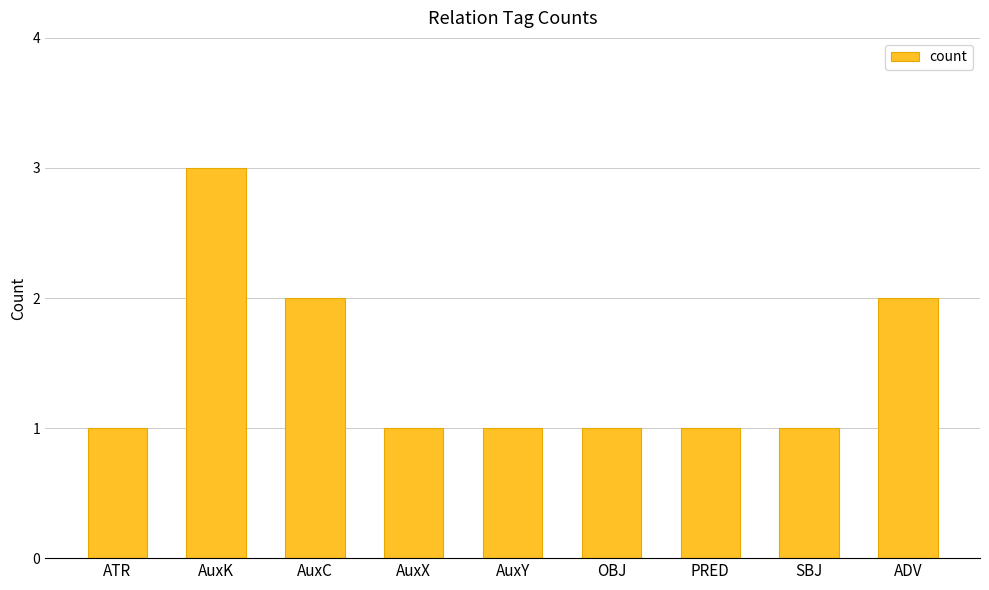

Approximately how many times larger is the value at AuxC compared to ATR?

2.0